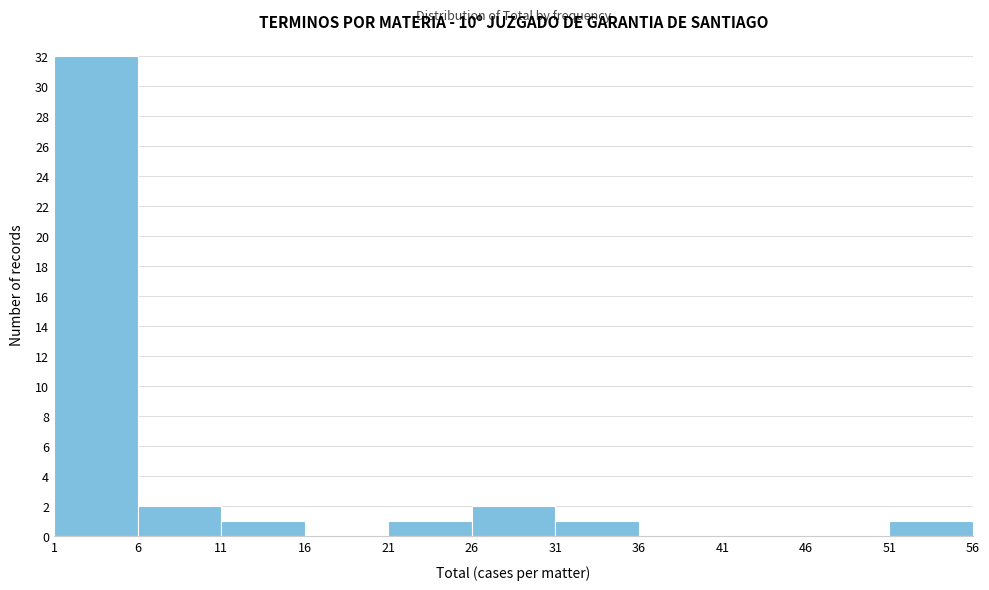

Which range on the x-axis has the tallest bar?

1 to 6